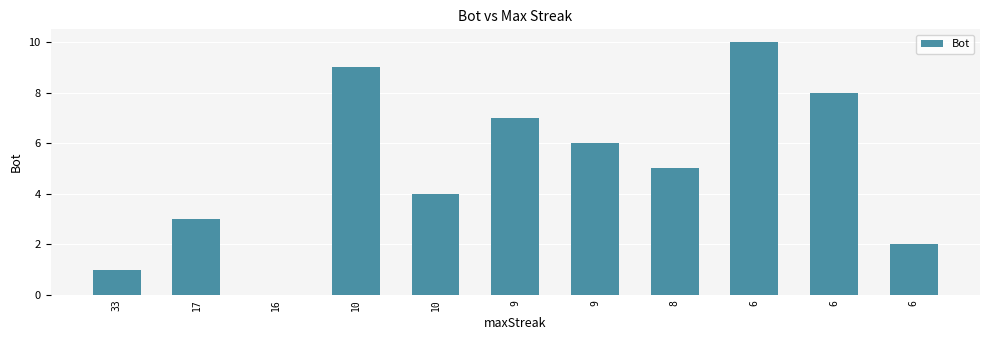

Is it true that the value at 8 is 3?

False